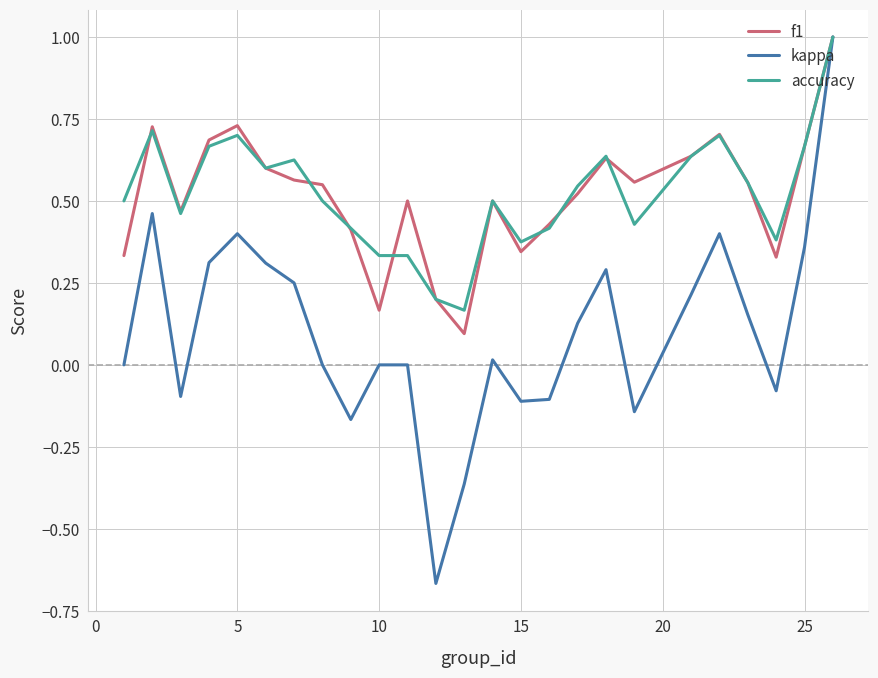

At how many categories does at least one series exceed 0?

25